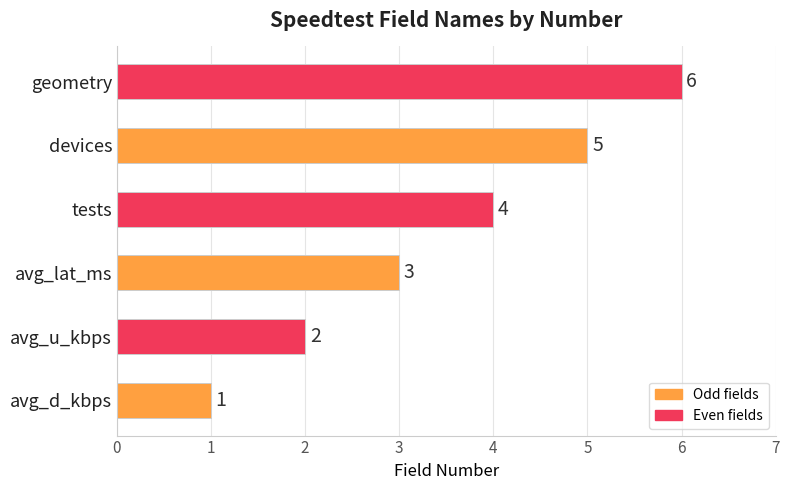

Rank the categories by value from lowest to highest.

avg_d_kbps, avg_u_kbps, avg_lat_ms, tests, devices, geometry